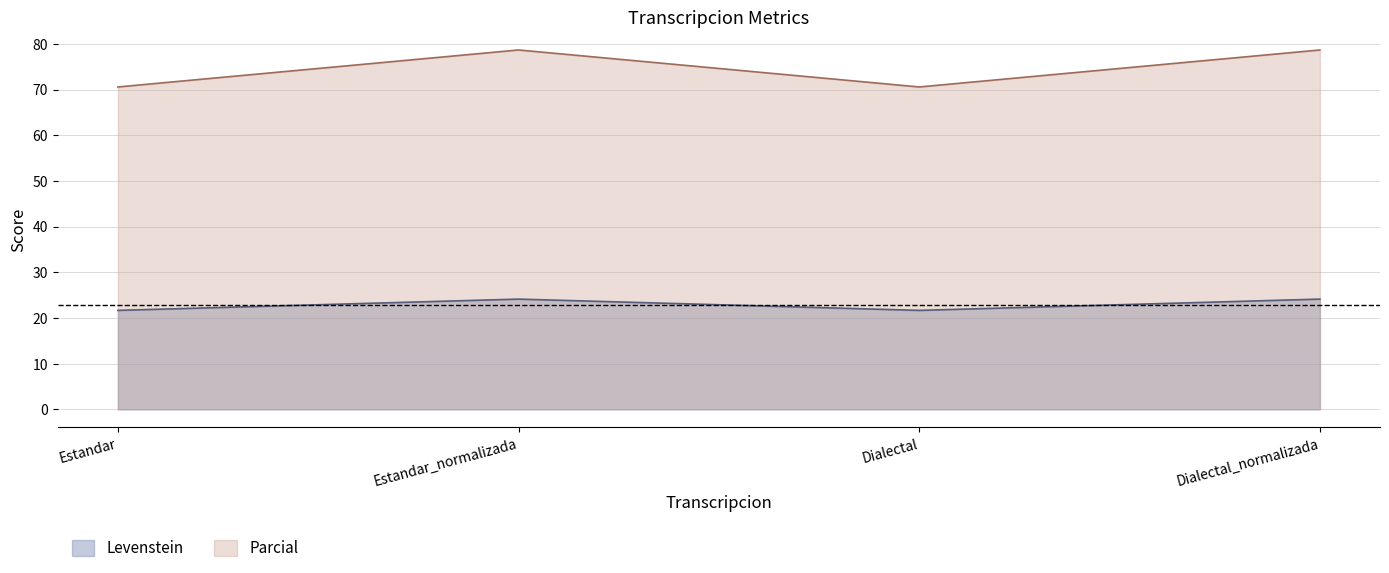

True or false: Levenstein has a value of 21.7 at Estandar.

True